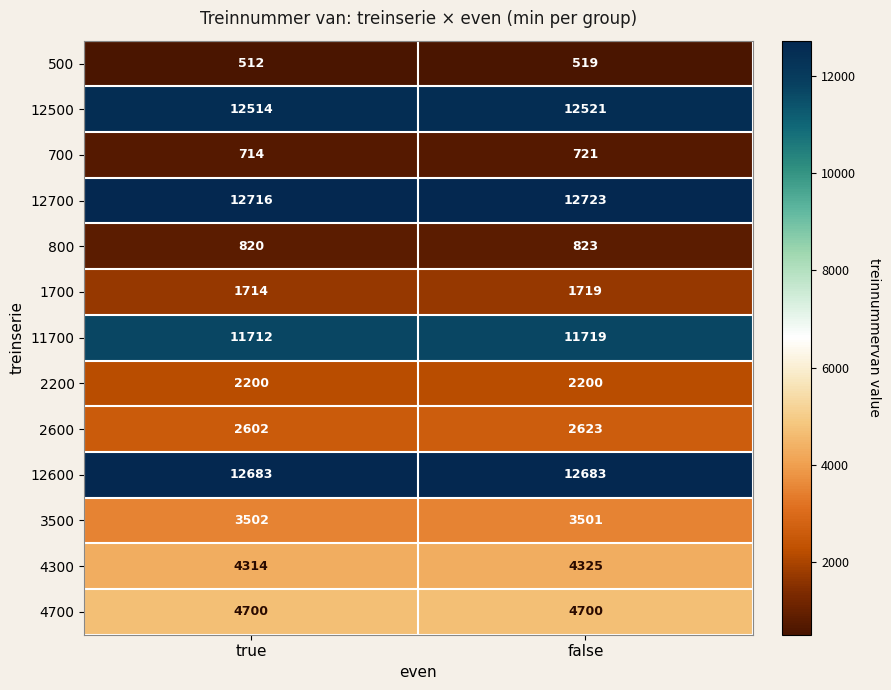

The value of 4300 at true is 6680. True or false?

False